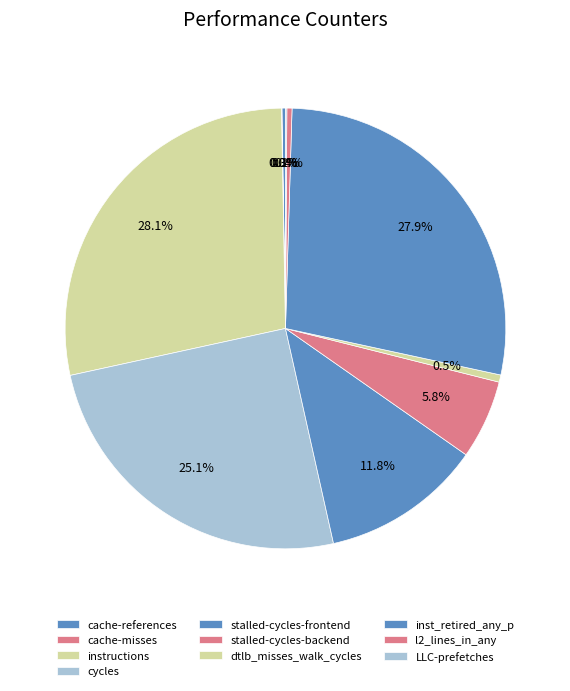

Approximately how many times larger is the value at inst_retired_any_p compared to cache-references?

109.3